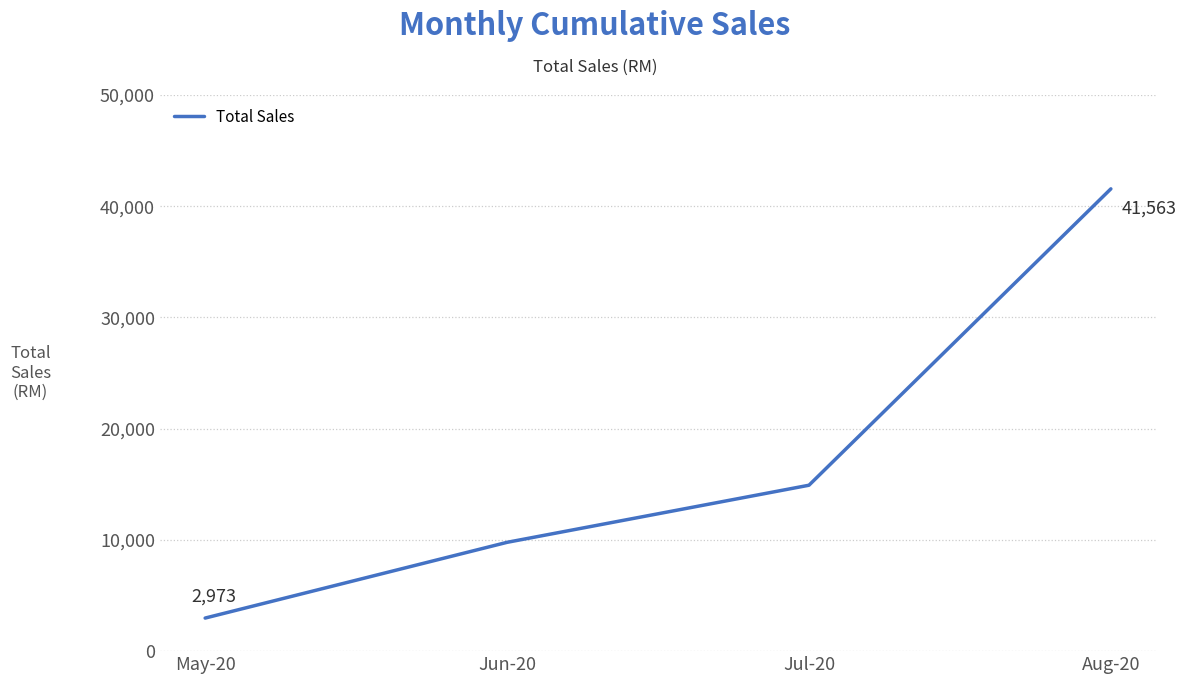

Is it true that the value at Jun-20 is 15322.9?

False